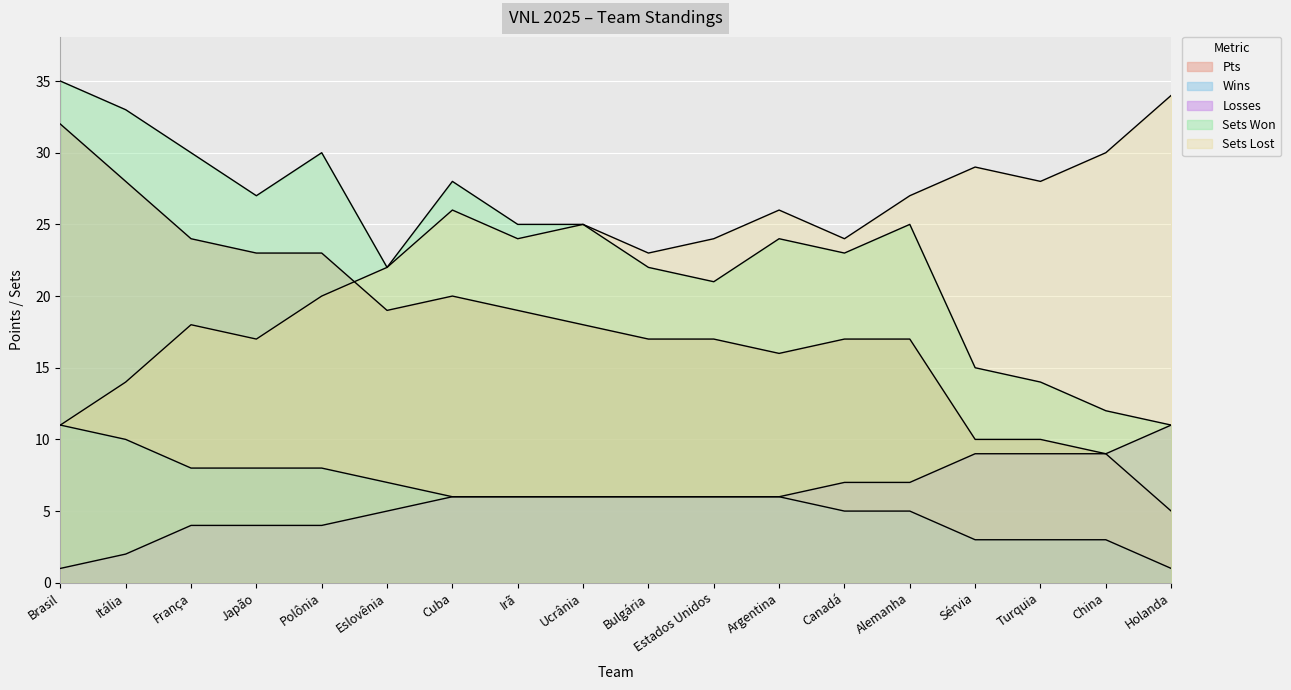

What is the minimum value for Pontos V?

11